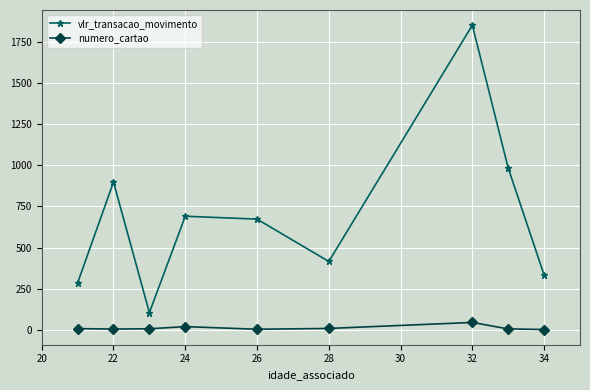

What is the value of the vlr_transacao_movimento point at the 3rd from the left?

106.0